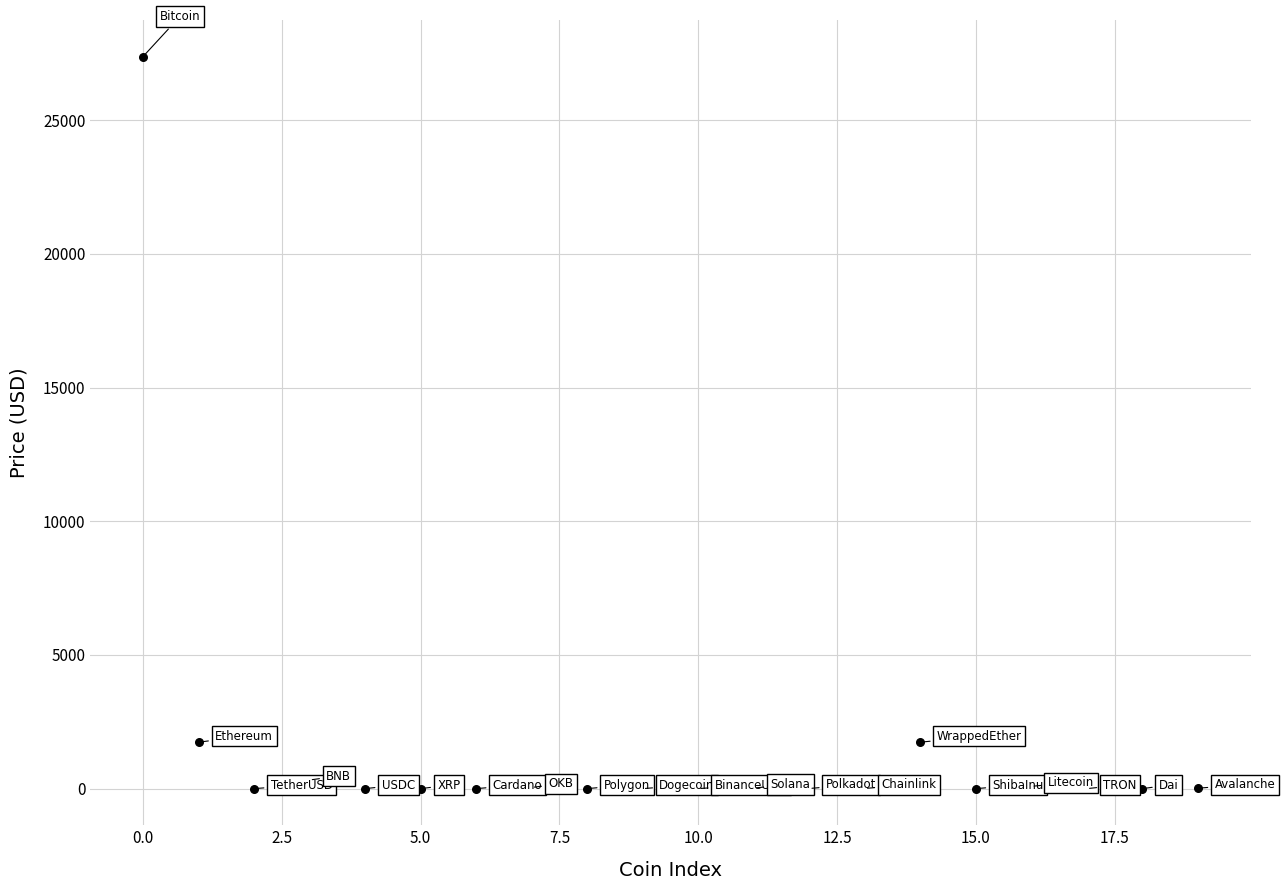

How many data points are displayed?

20